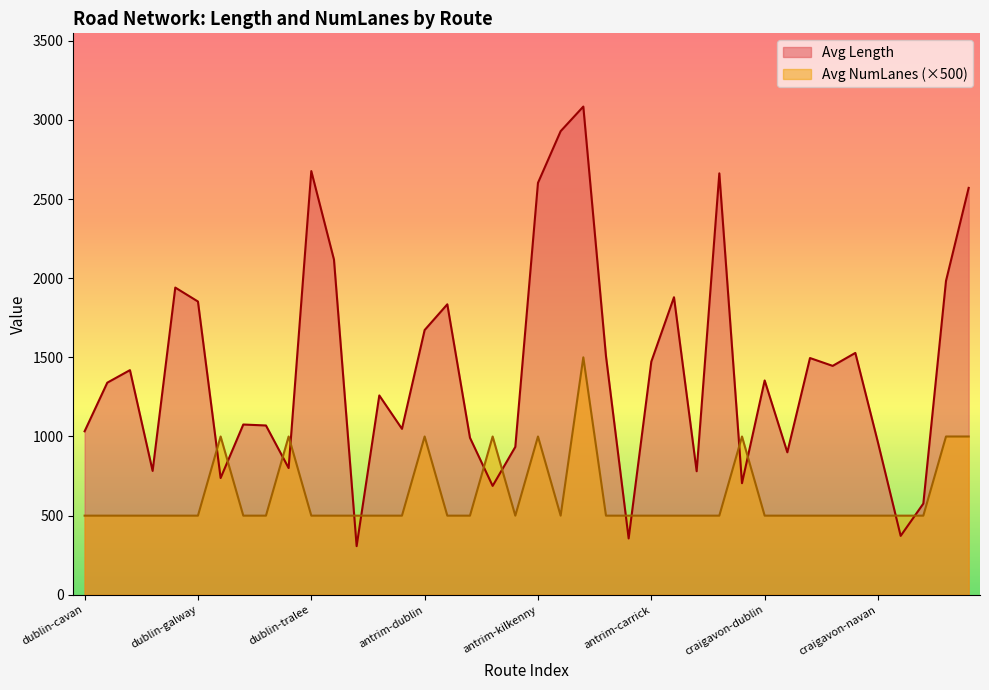

After their last crossing, which series has the higher values: Avg NumLanes or Avg Length?

Avg Length